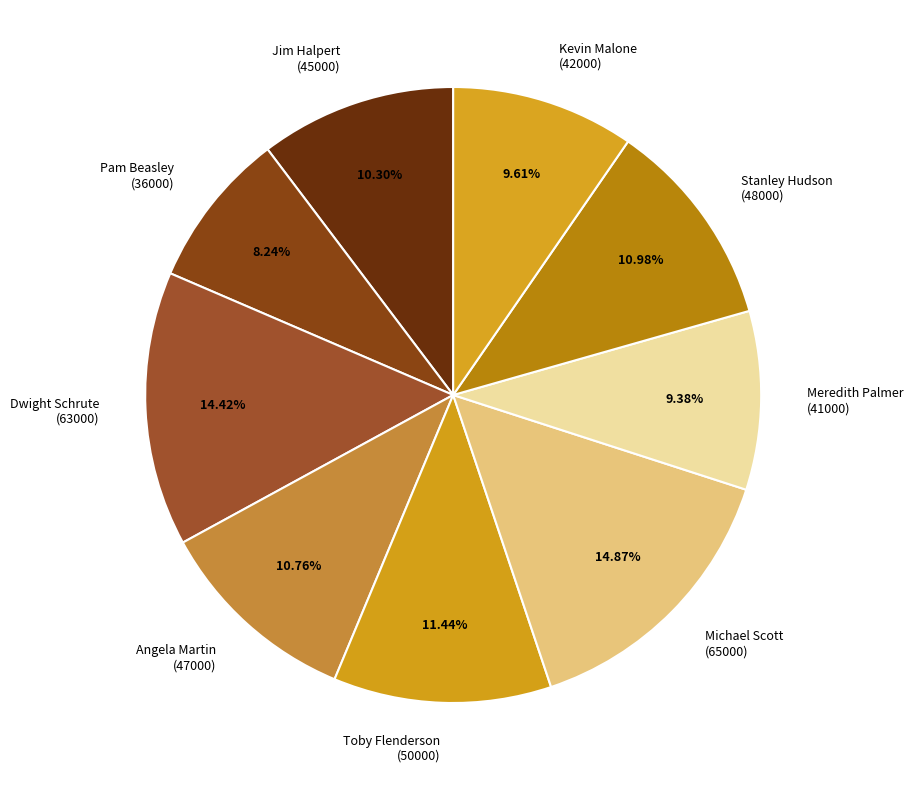

To the nearest percent, what is the average slice percentage?

11%